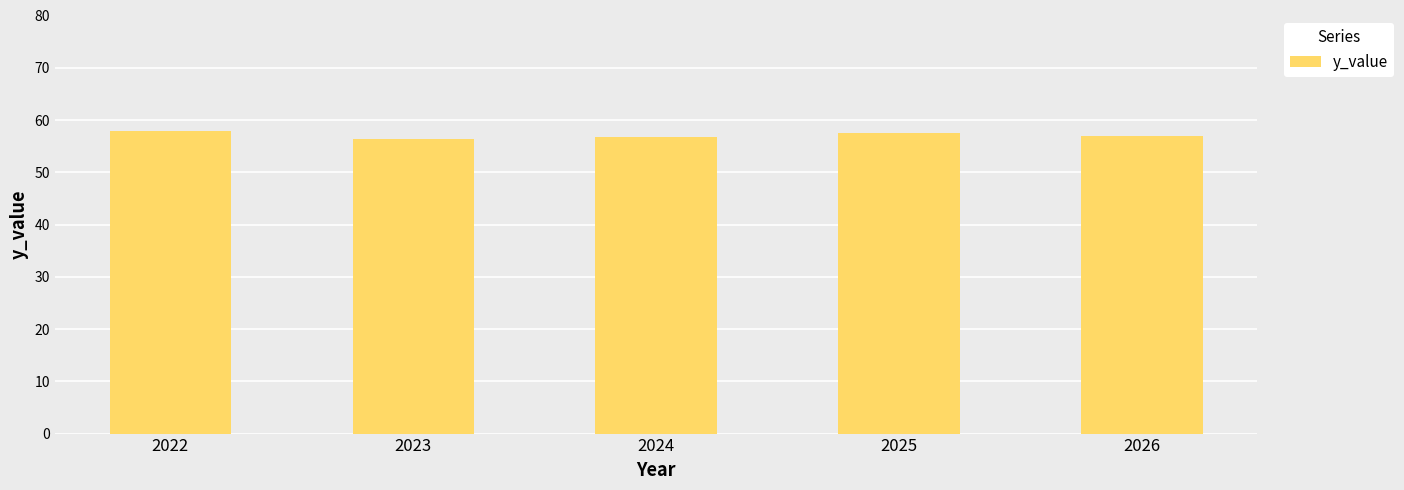

True or false: the data shows 79.5 at 2022.

False